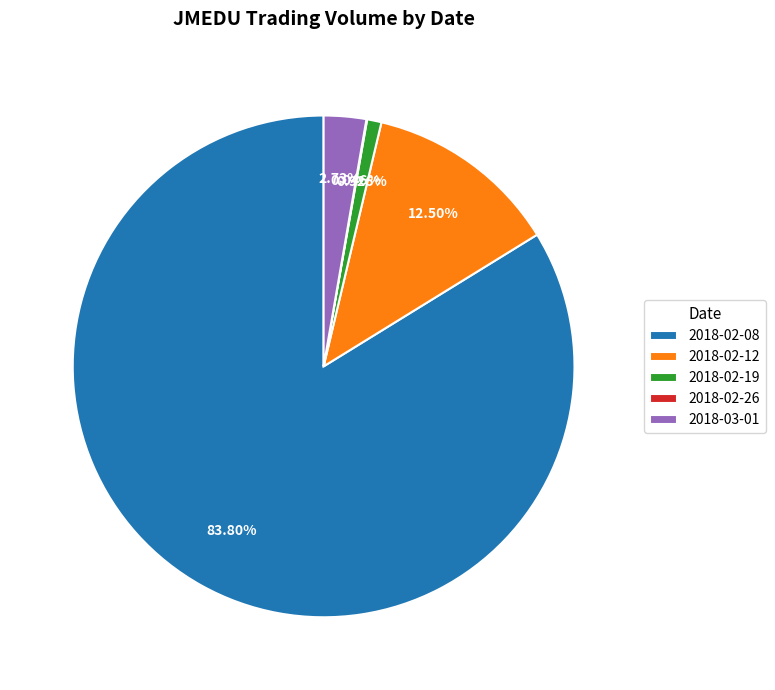

To the nearest percent, what percentage of the pie is 2018-03-01?

3%